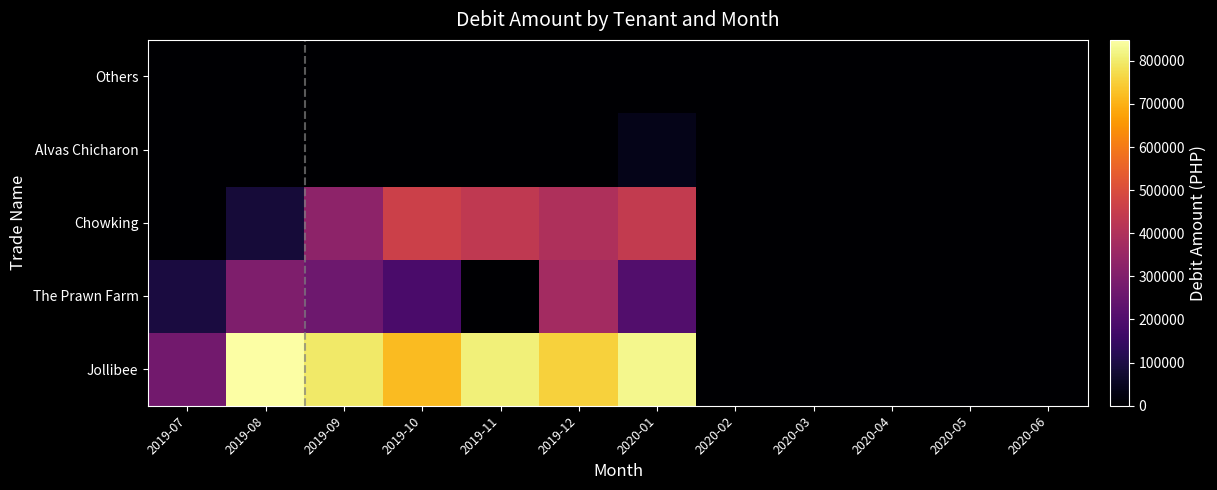

List the series in order of their peak value, highest first.

Jollibee, Chowking, The Prawn Farm, Alvas Chicharon, Others